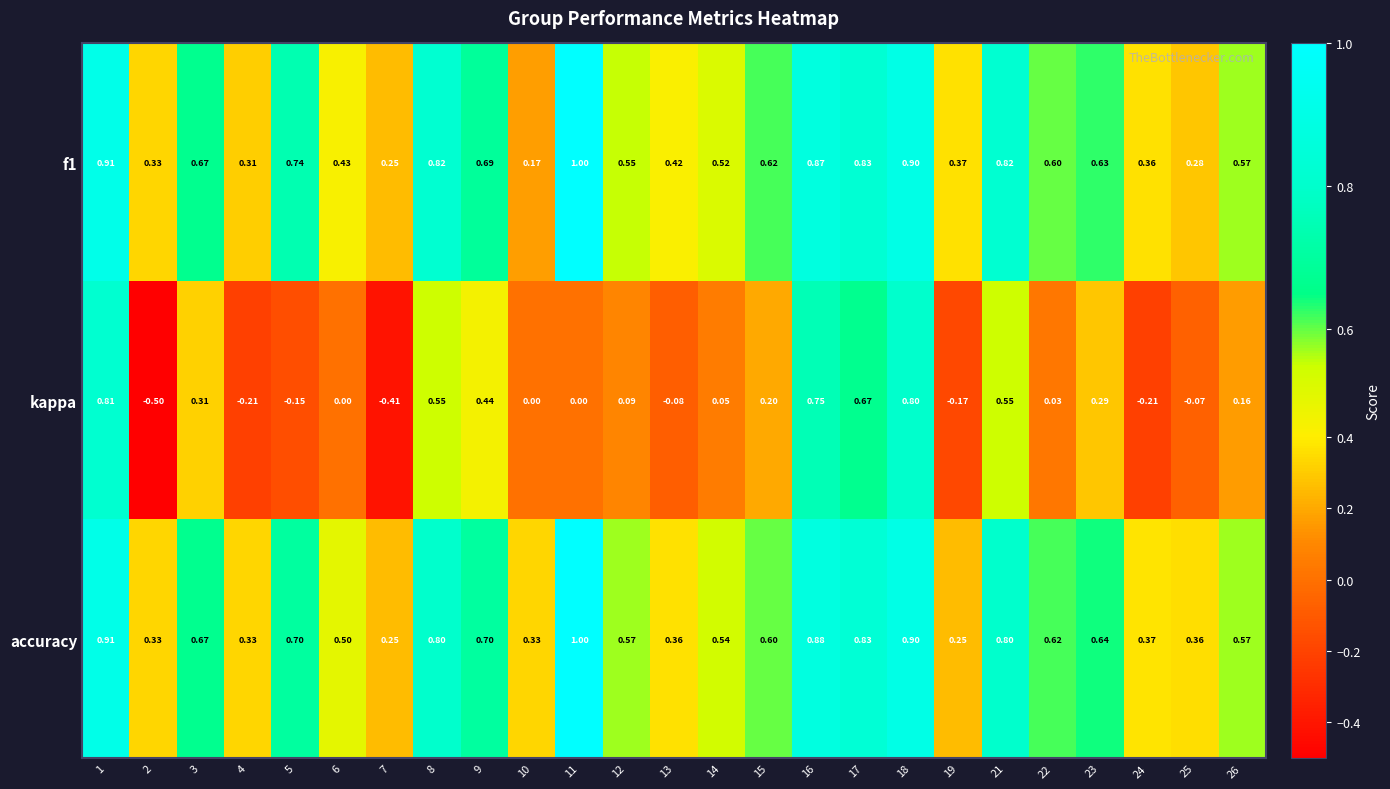

Which series has the widest spread of values?

kappa